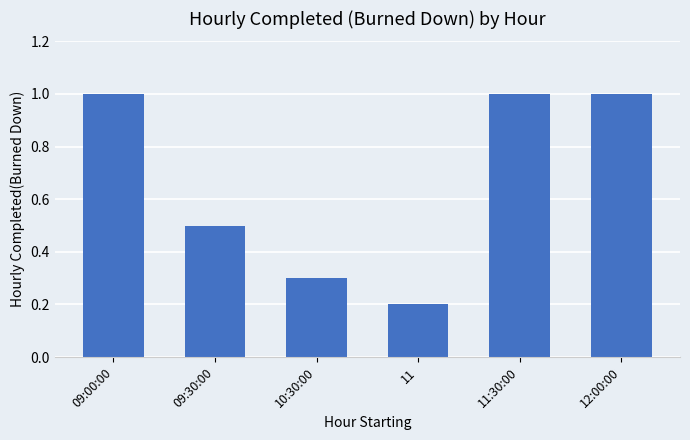

Reading left to right, extract all data points from this chart.

09:00:00=1.0	09:30:00=0.5	10:30:00=0.3	11=0.2	11:30:00=1.0	12:00:00=1.0